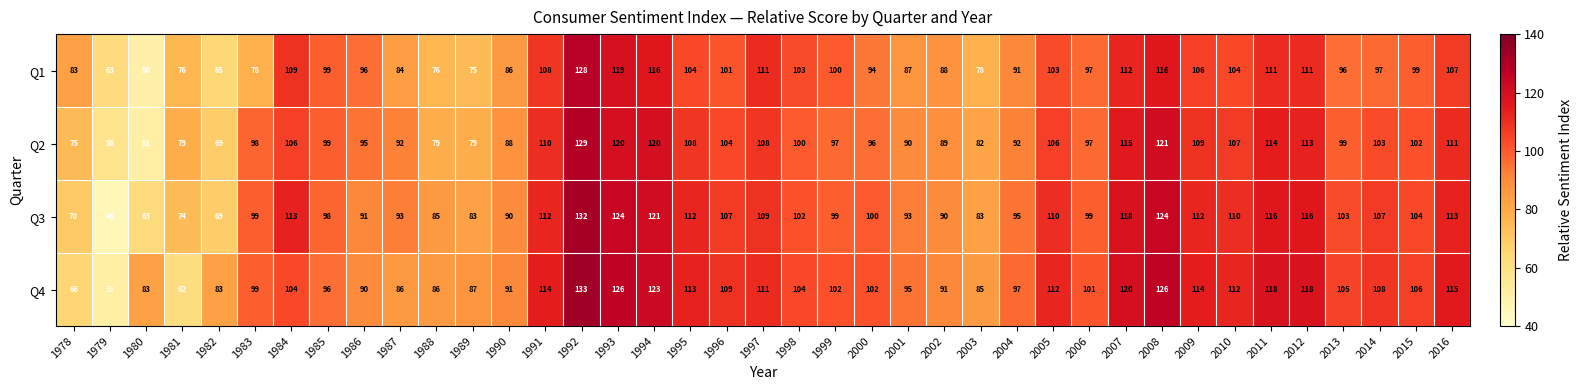

What is the sum of all Q3 values?

3885